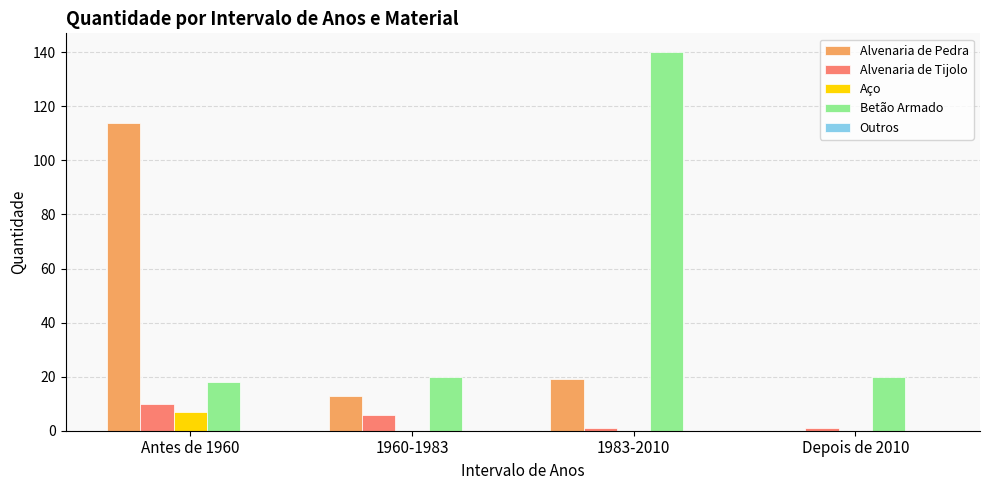

Which series changed the most between Antes de 1960 and 1960-1983?

Alvenaria de Pedra